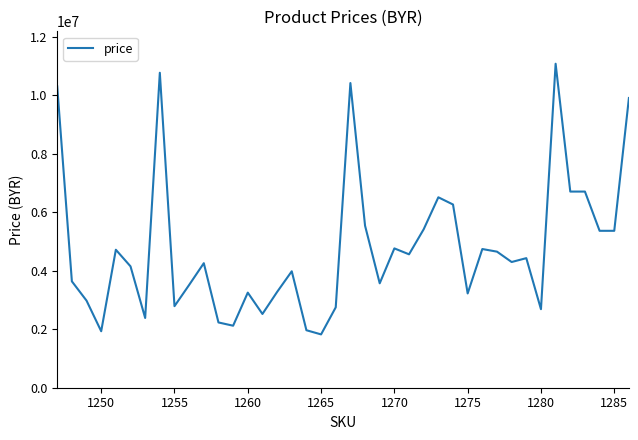

What is the difference between the maximum and minimum values?

9251600